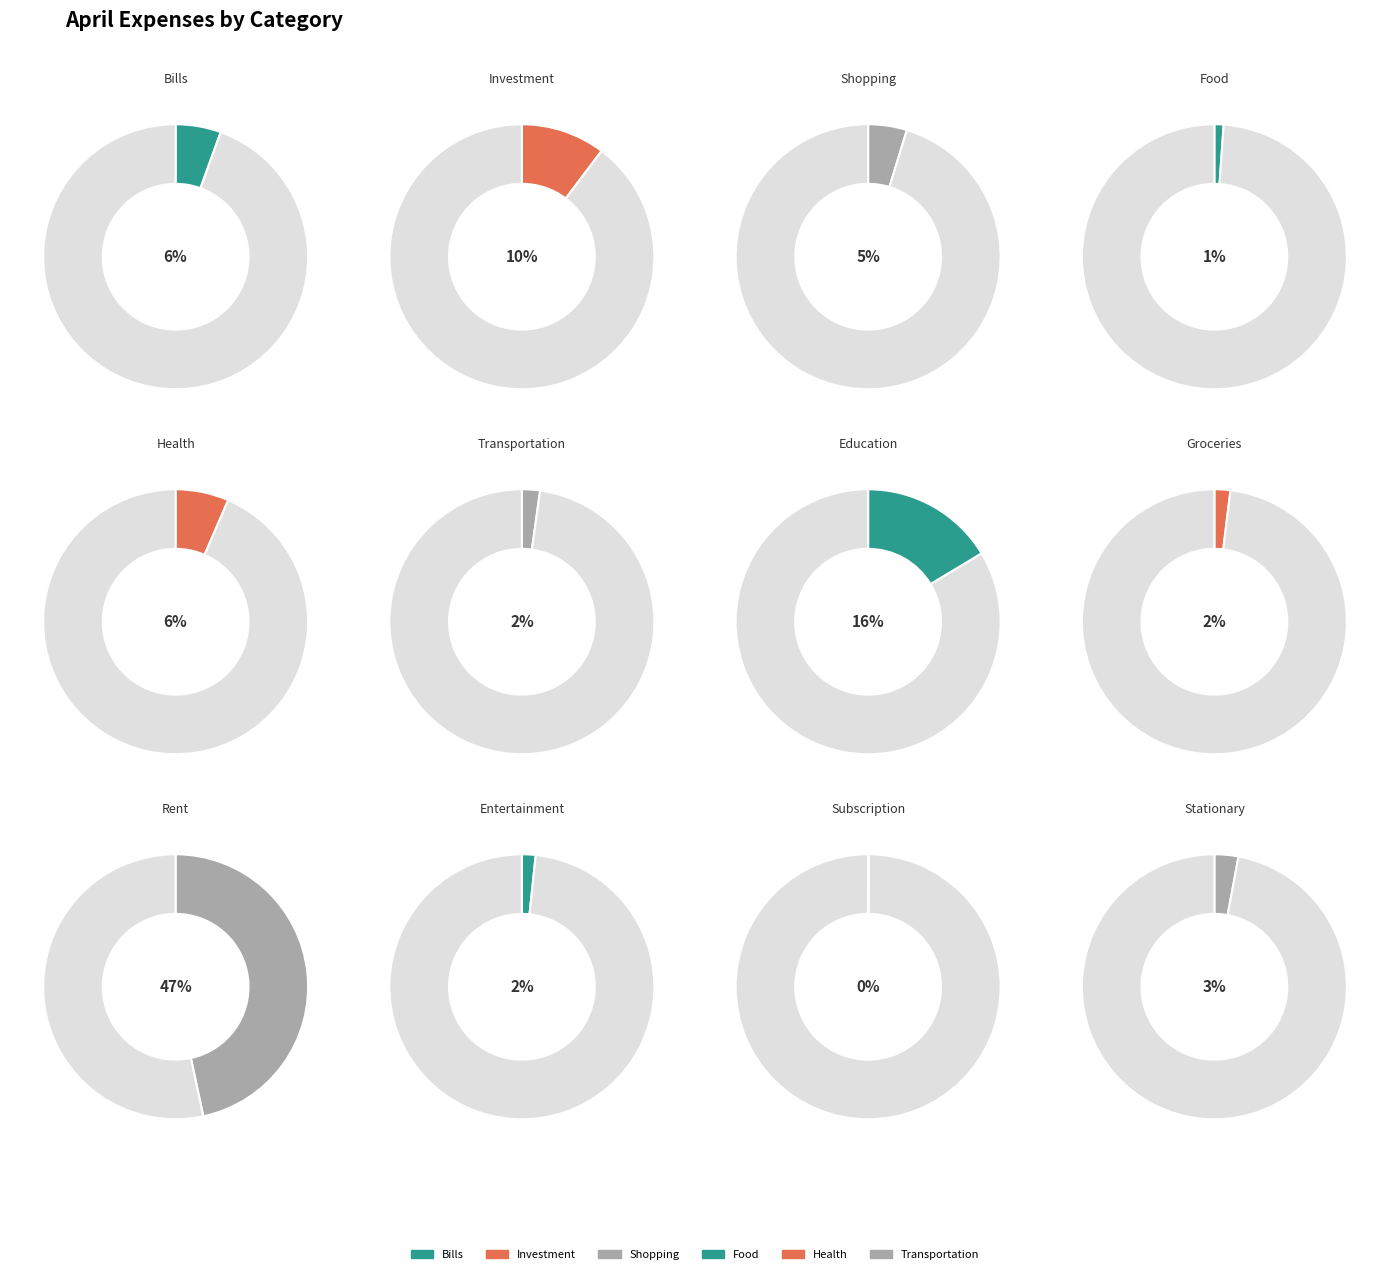

To the nearest percent, what is the difference between the largest and smallest slice percentages?

47%